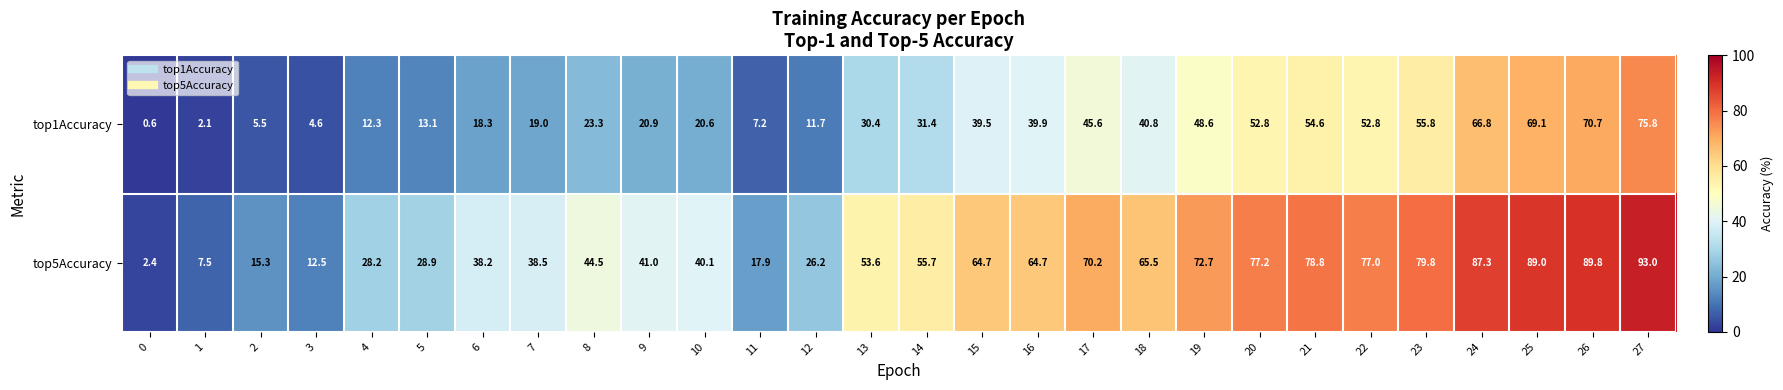

Rank the series by their maximum value, from lowest to highest.

top1Accuracy, top5Accuracy